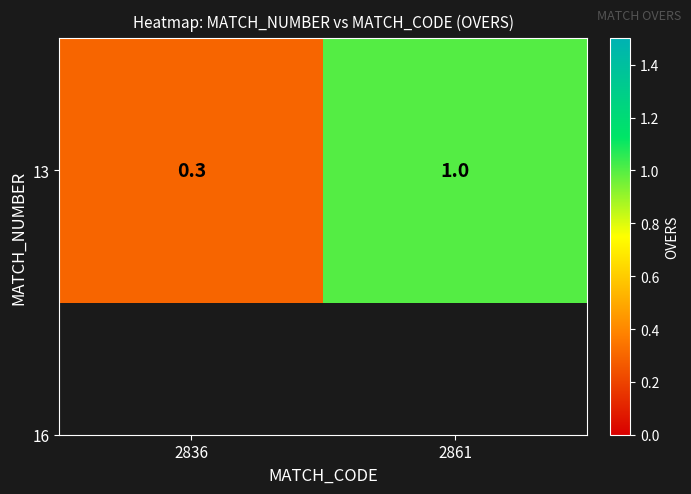

List the labels in order of value, smallest first.

2836, 2861